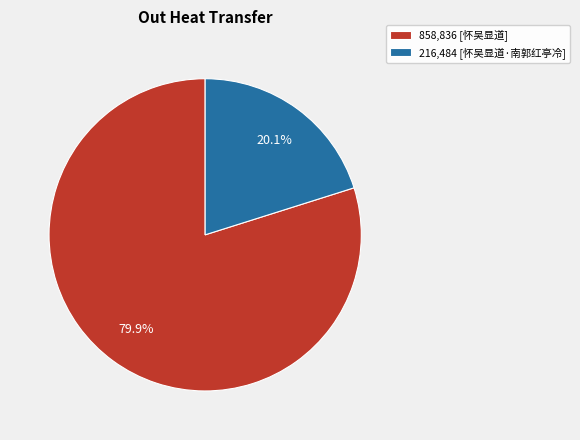

Which category has the smallest portion of the pie?

216,484 [怀吴显道·南郭红亭冷]